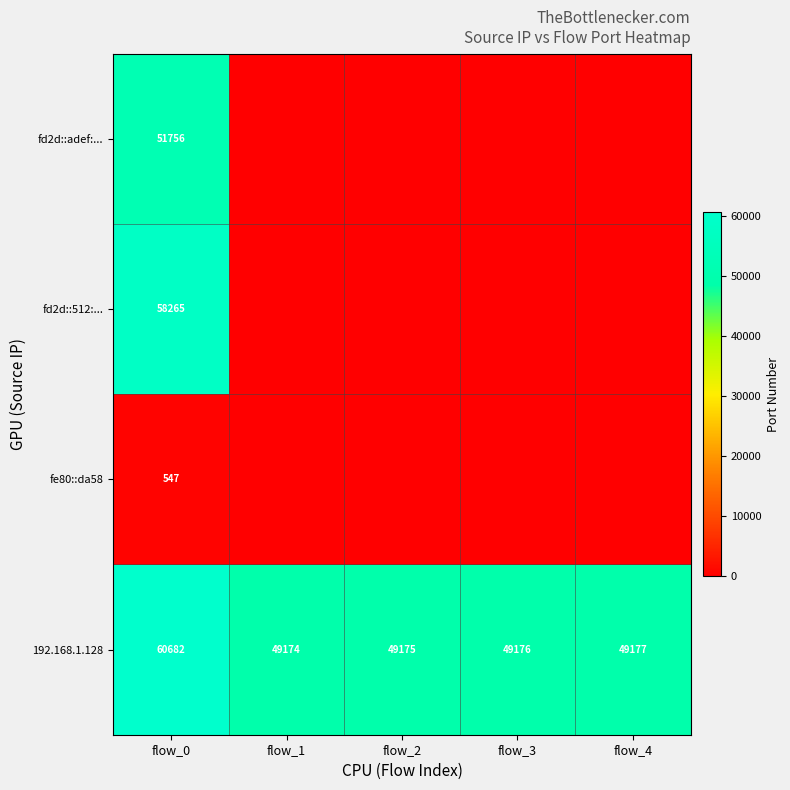

The value of 192.168.1.128 at flow_1 is 66882. True or false?

False